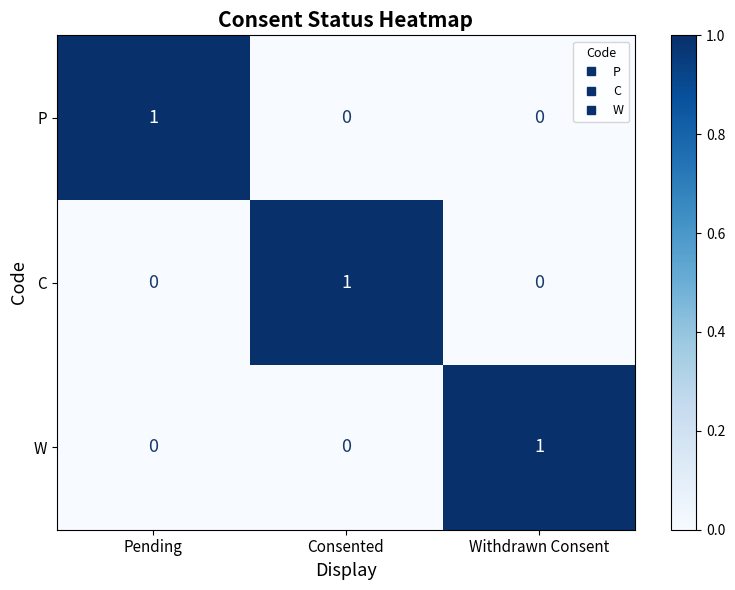

At which label does W reach its peak?

Withdrawn Consent